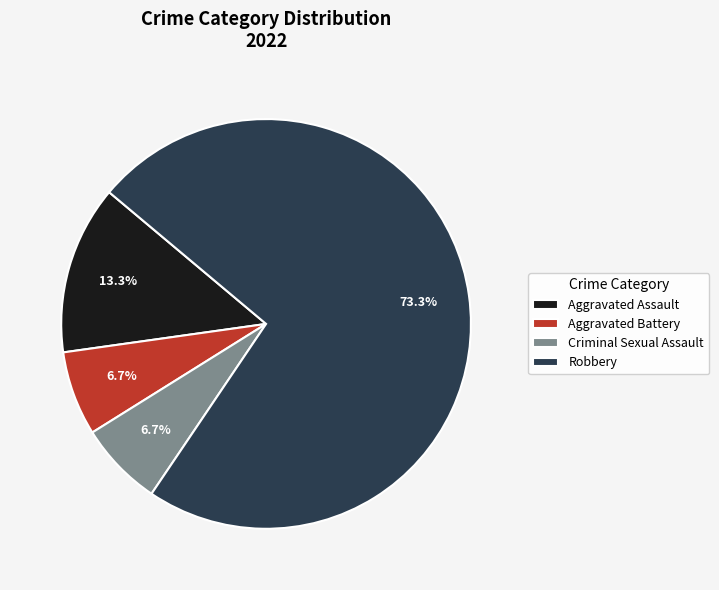

To the nearest percent, what portion does Aggravated Assault represent?

13%